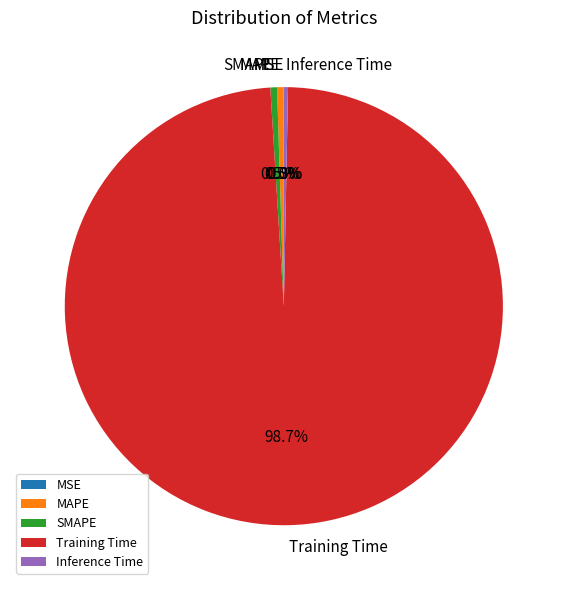

Which slice represents more than half of the pie?

Training Time